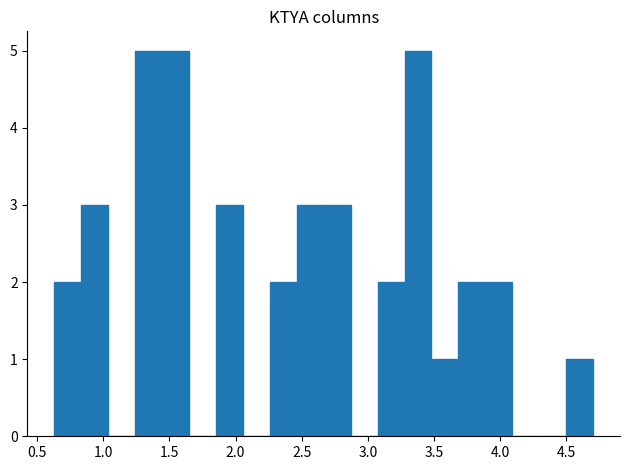

Reading left to right, transcribe this chart: for each bar, give the range it covers on the x-axis and its height. Neither the bar edges nor the heights are printed on the chart, so give them approximately, as read against the axes.

0.65 to 0.85: 2
0.85 to 1.05: 3
1.05 to 1.25: 0
1.25 to 1.45: 5
1.45 to 1.65: 5
1.65 to 1.85: 0
1.85 to 2.05: 3
2.05 to 2.25: 0
2.25 to 2.45: 2
2.45 to 2.65: 3
2.65 to 2.85: 3
2.85 to 3.05: 0
3.05 to 3.30: 2
3.30 to 3.50: 5
3.50 to 3.70: 1
3.70 to 3.90: 2
3.90 to 4.10: 2
4.10 to 4.30: 0
4.30 to 4.50: 0
4.50 to 4.70: 1